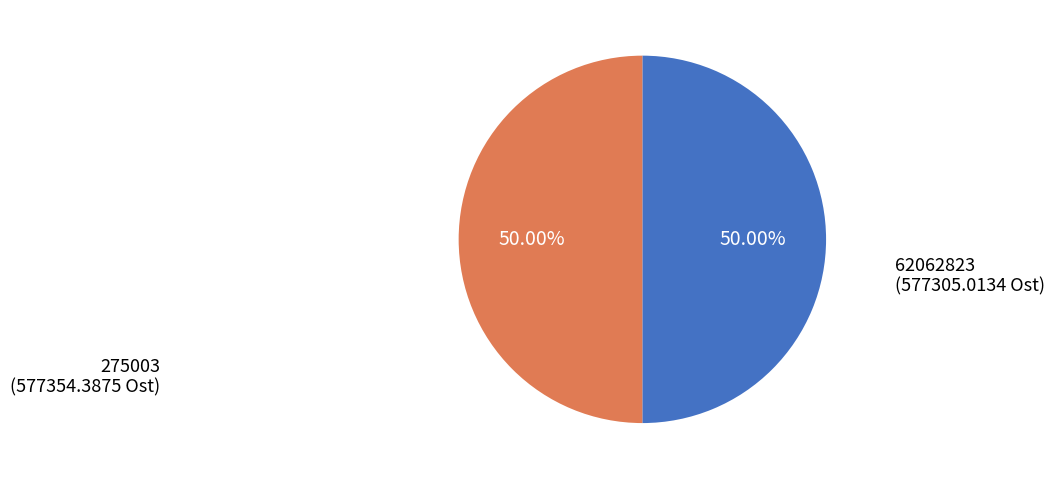

To the nearest percent, what is the combined percentage of 62062823 and 275003?

100%